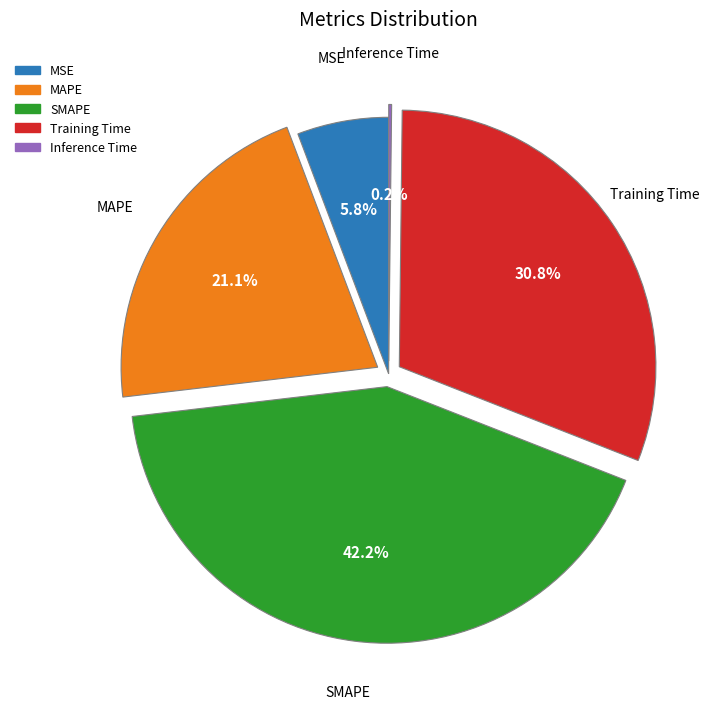

Is it true that MSE is 6% of the pie?

True